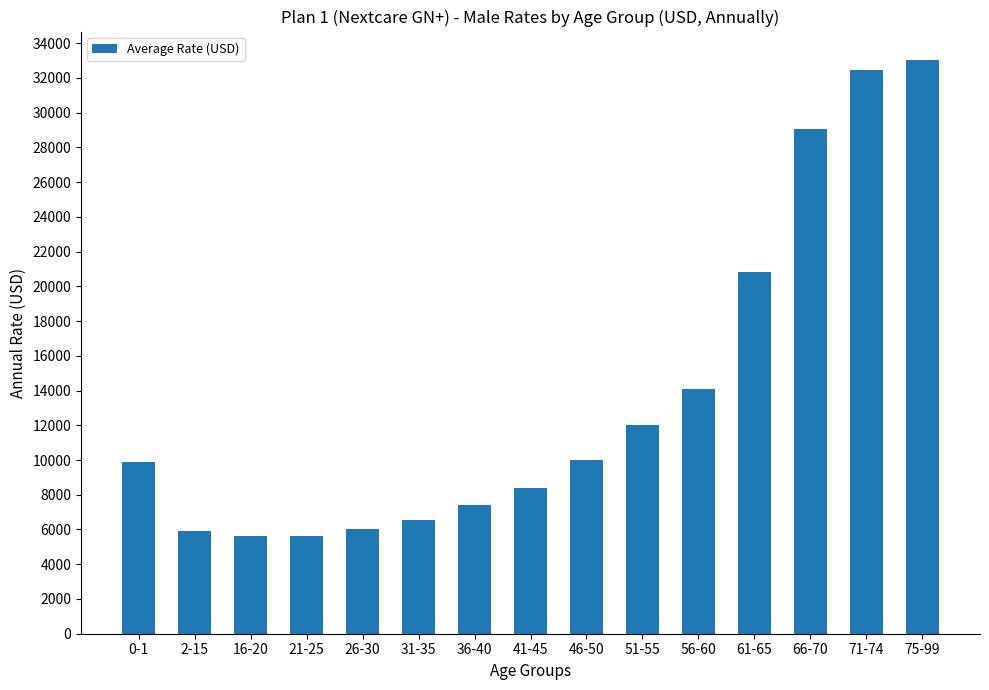

What is the label of the 6th bar from the left?

31-35